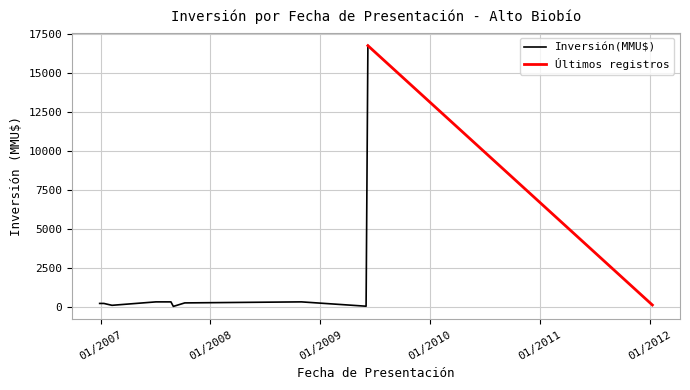

How many values exceed 200?

5